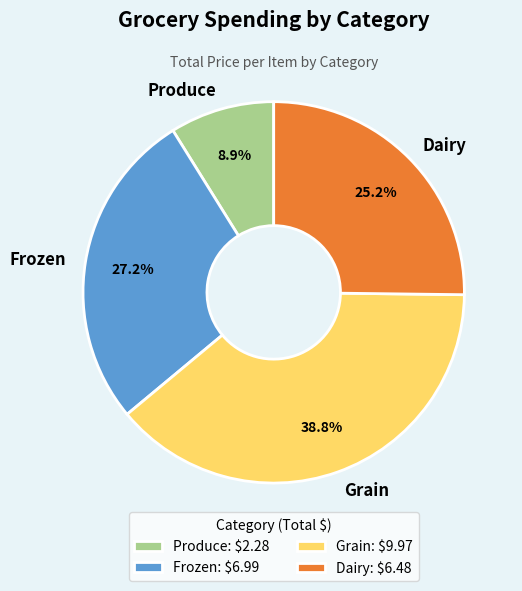

What portion of the pie excludes Frozen?

72.8%